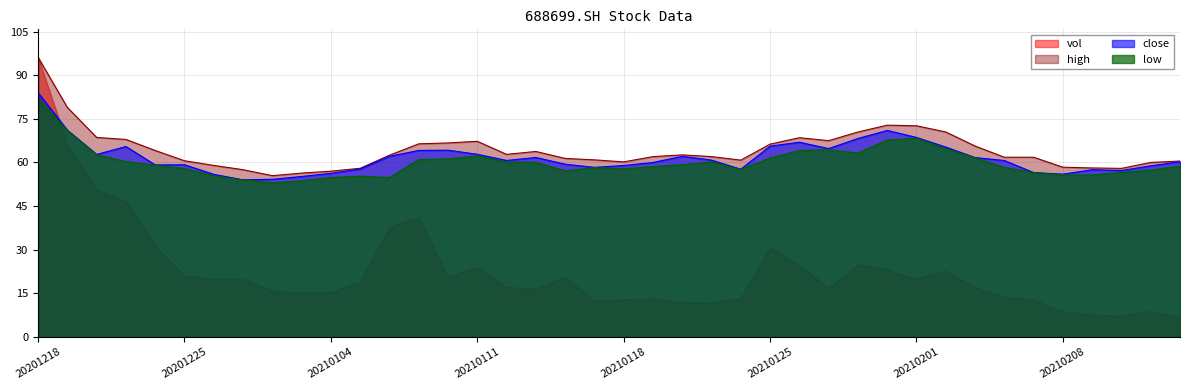

What is the difference between the maximum and minimum values in the low series?

29.0